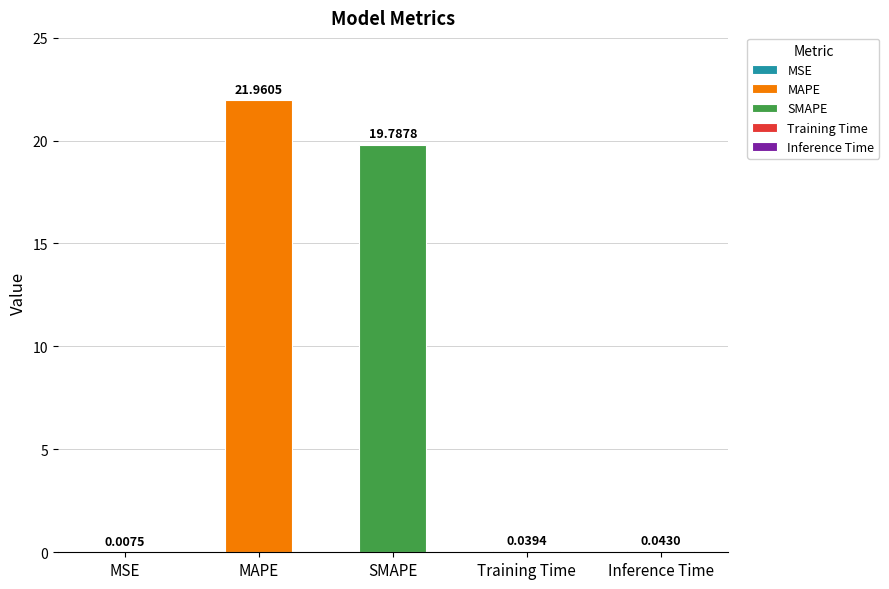

What is the difference between the second highest and minimum values?

19.8